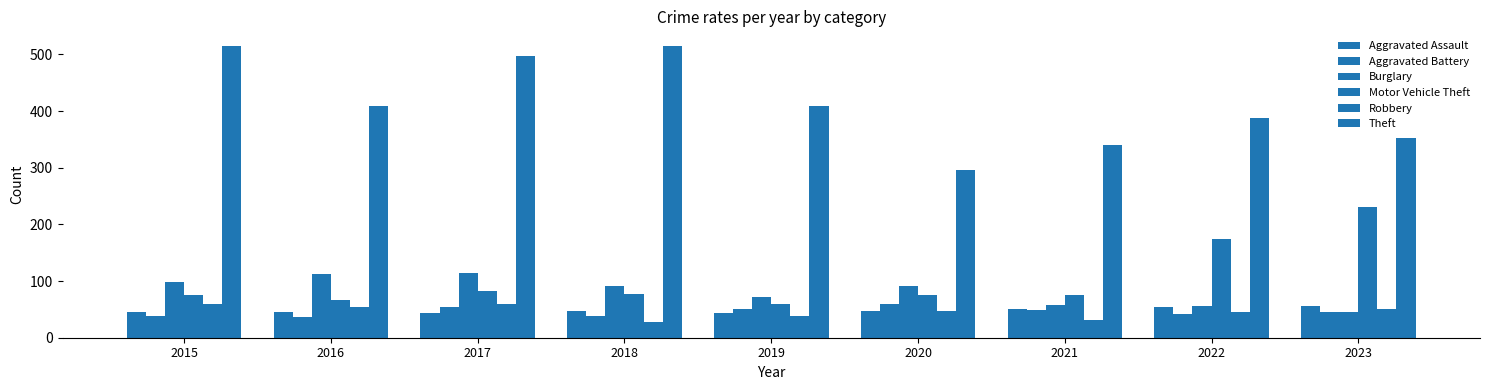

Count the number of categories in the chart.

9